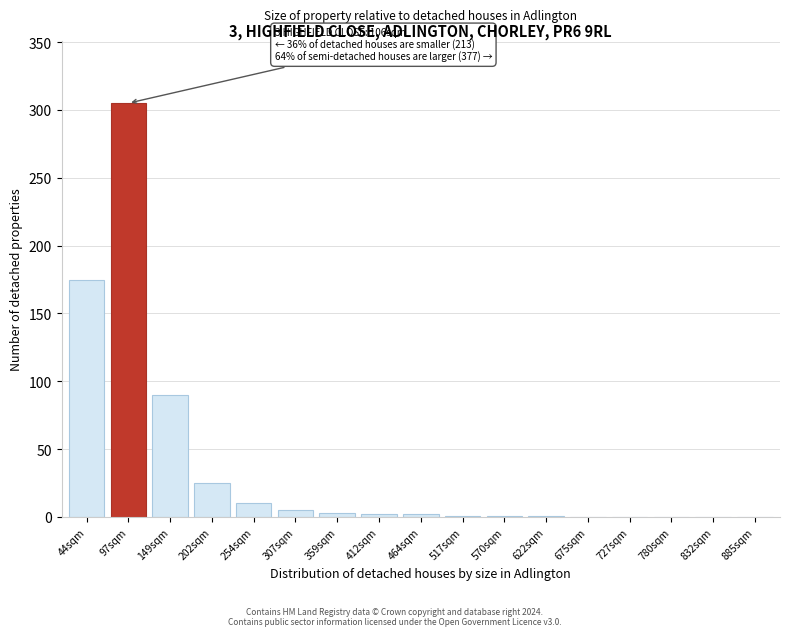

True or false: the data shows 175 at 44sqm.

True